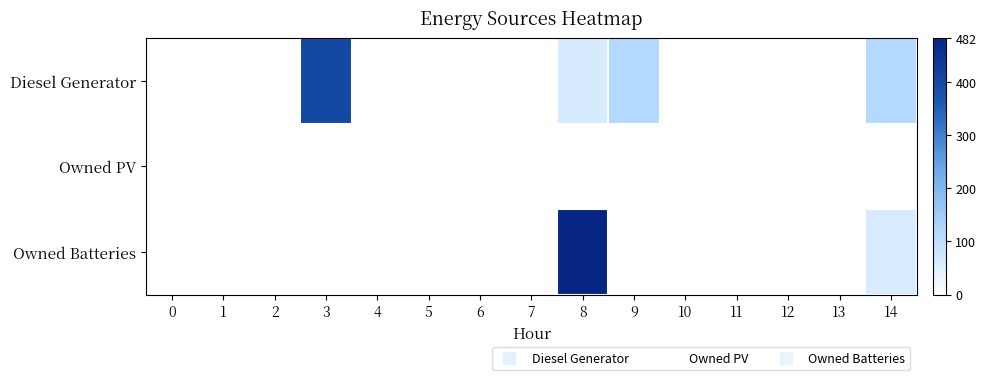

Between 7 and 3, which is larger?

3